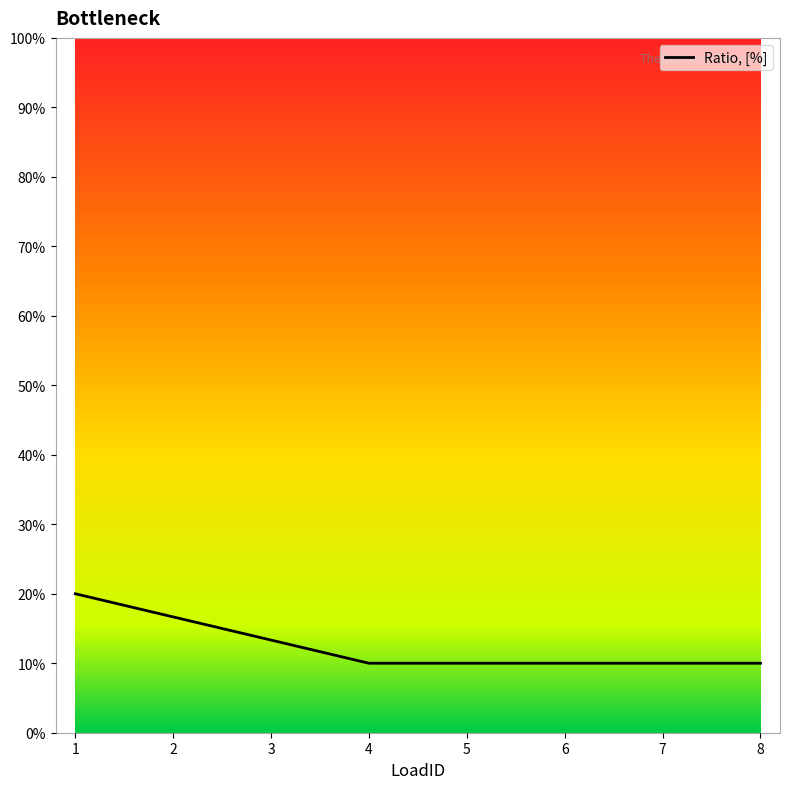

What is the average value?

0.1